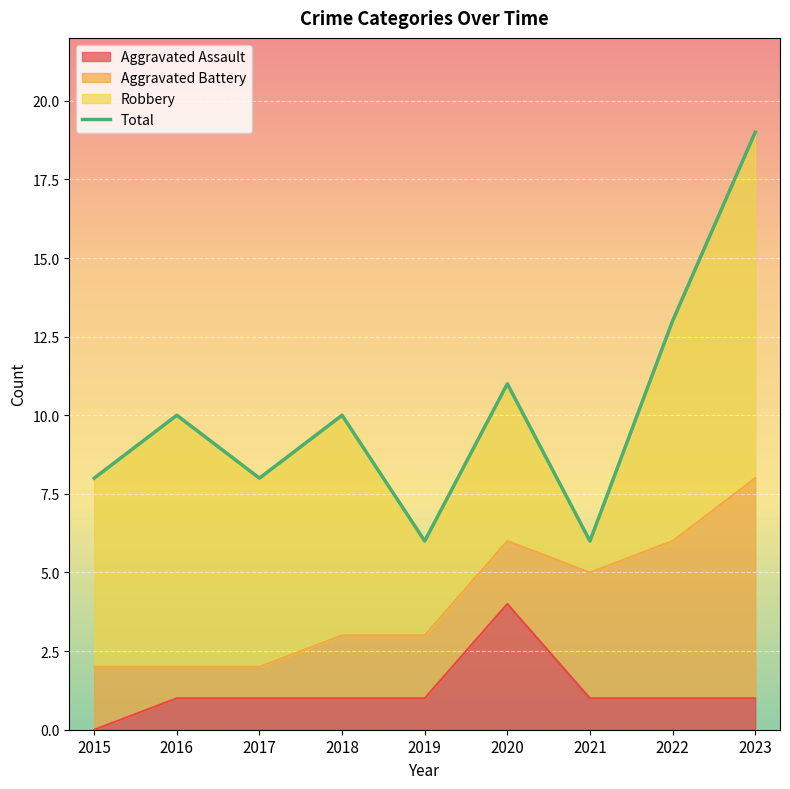

What is the approximate value at 2015, to the nearest 5?

10